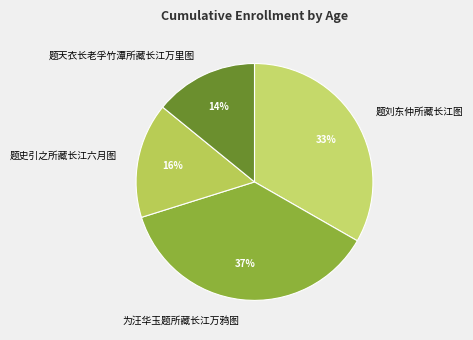

Which has a higher value, 题天衣长老孚竹潭所藏长江万里图 or 题史引之所藏长江六月图?

题史引之所藏长江六月图